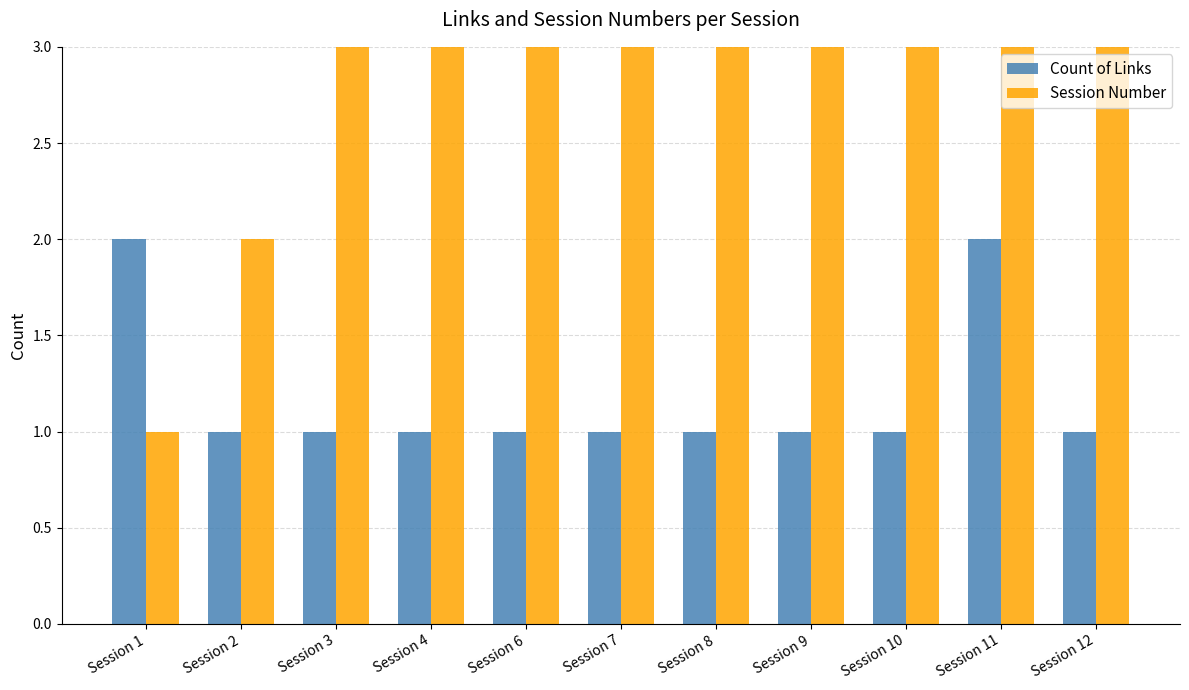

Which has a higher value, Session 8 or Session 1?

Session 1